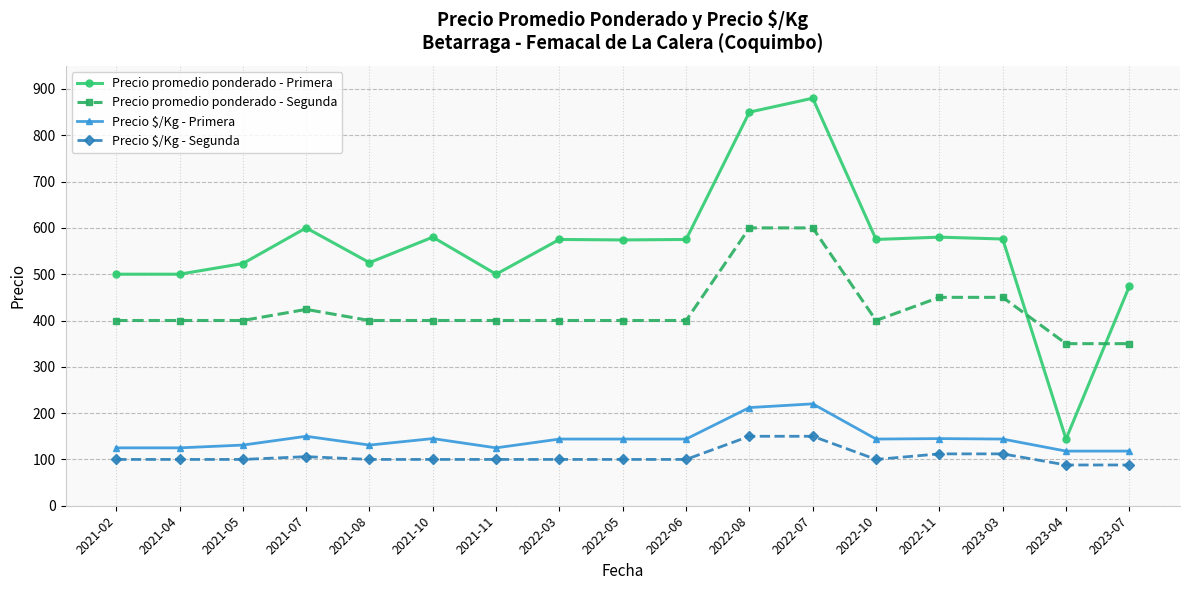

What is the maximum value for Precio promedio ponderado - Primera?

880